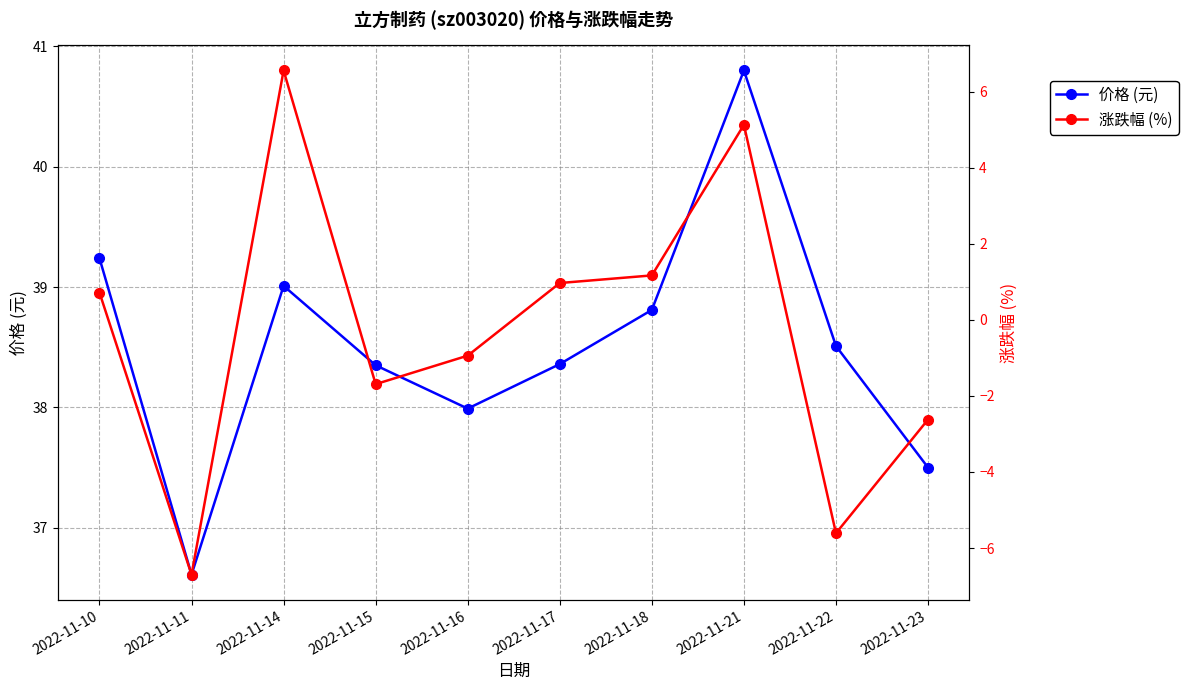

What is the average value of the 价格 (元) series?

38.5